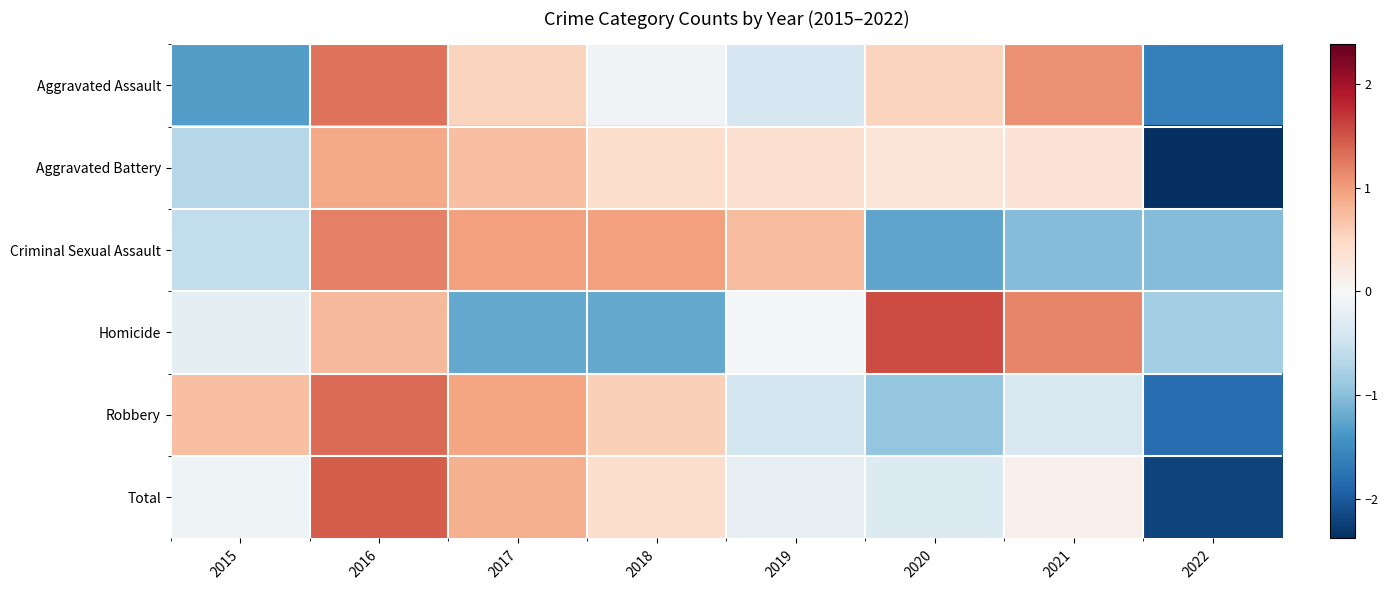

Reading right to left, transcribe all the data shown in this chart.

Aggravated Assault: 2022=-1.6	2021=1.1	2020=0.5	2019=-0.4	2018=-0.1	2017=0.5	2016=1.3	2015=-1.3
Aggravated Battery: 2022=-2.4	2021=0.3	2020=0.3	2019=0.4	2018=0.4	2017=0.7	2016=0.9	2015=-0.7
Criminal Sexual Assault: 2022=-1.0	2021=-1.0	2020=-1.3	2019=0.8	2018=1.0	2017=1.0	2016=1.2	2015=-0.6
Homicide: 2022=-0.8	2021=1.2	2020=1.6	2019=-0.0	2018=-1.2	2017=-1.2	2016=0.8	2015=-0.2
Robbery: 2022=-1.8	2021=-0.4	2020=-0.9	2019=-0.4	2018=0.6	2017=0.9	2016=1.4	2015=0.7
Total: 2022=-2.2	2021=0.1	2020=-0.3	2019=-0.2	2018=0.4	2017=0.9	2016=1.4	2015=-0.1